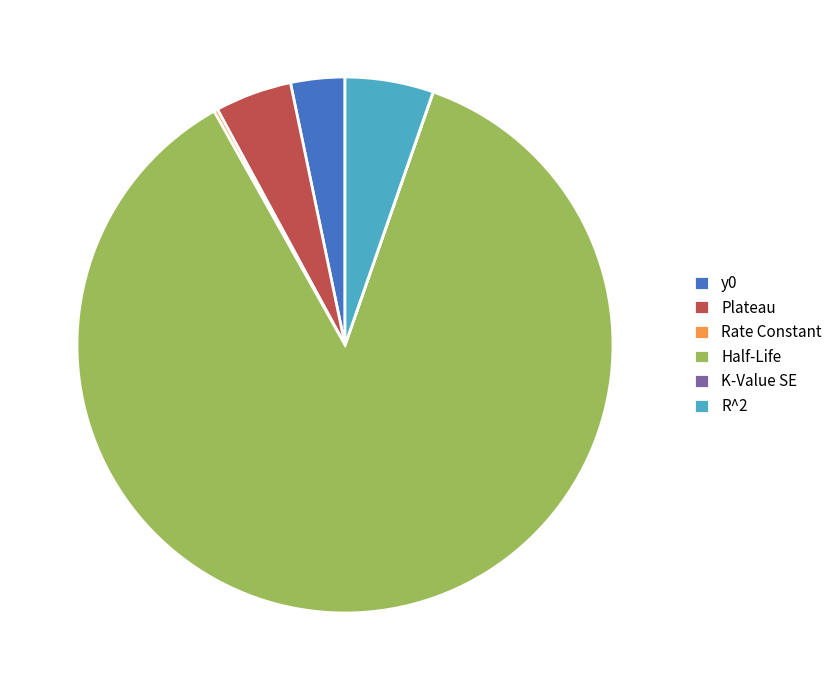

Is the sum of Half-Life and R^2 greater than half?

Yes